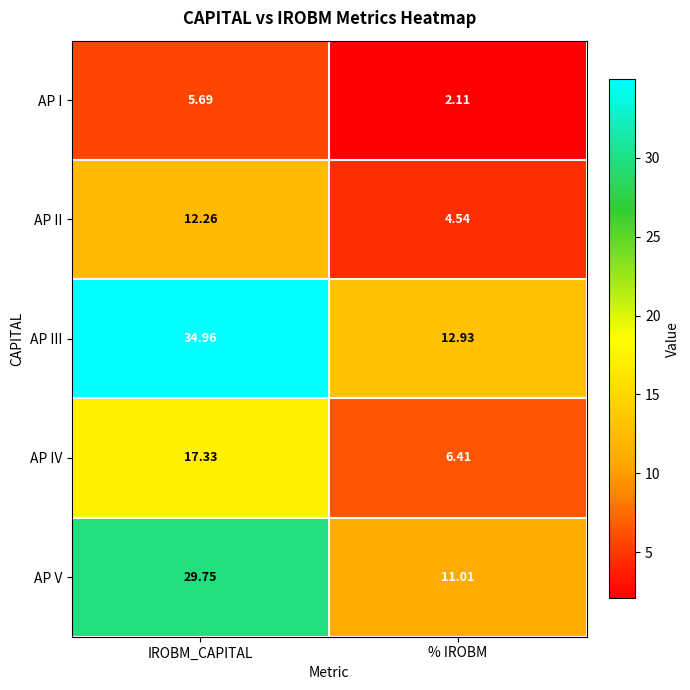

At which label does AP V reach its minimum?

% IROBM